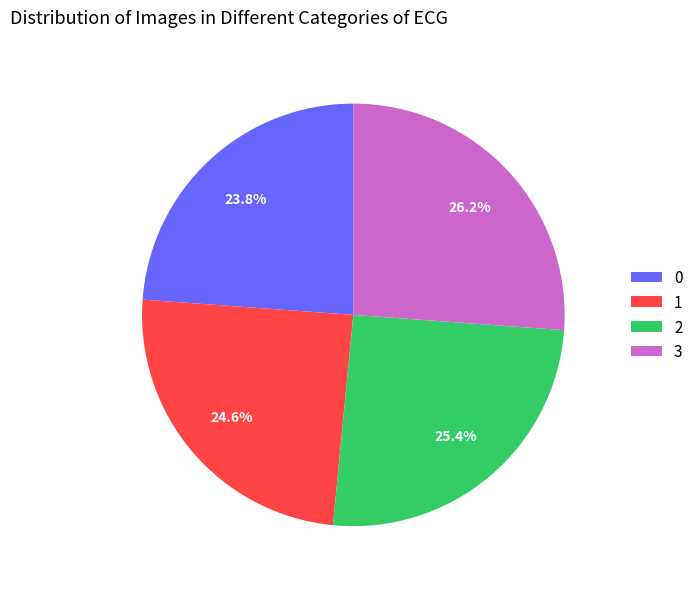

Does any single category account for the majority?

No